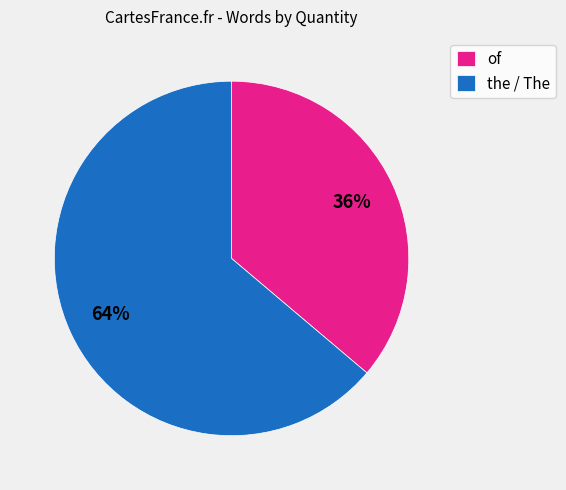

The of slice represents 36% of the pie. True or false?

True